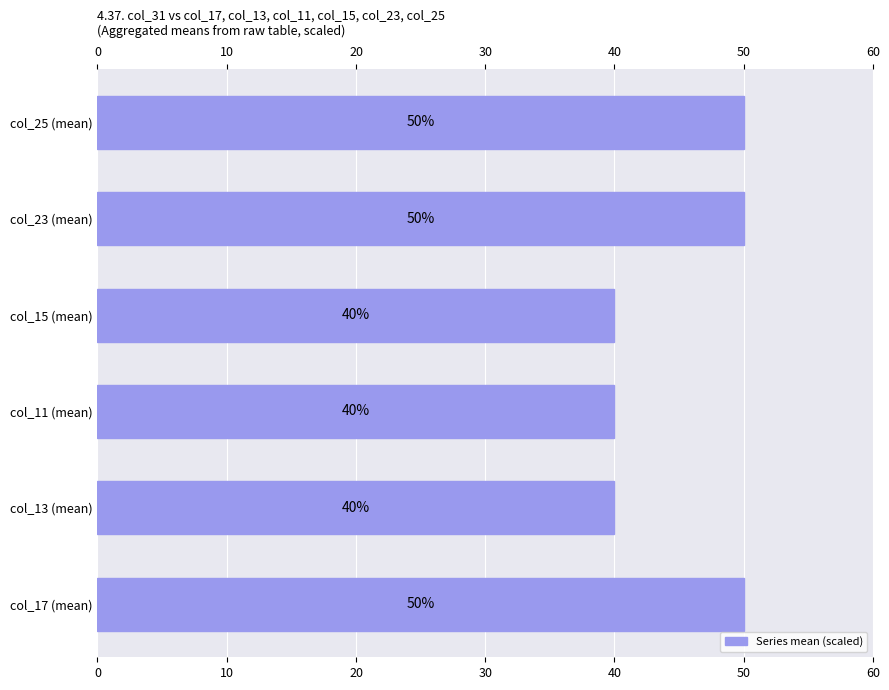

What is the sum of all values?

270